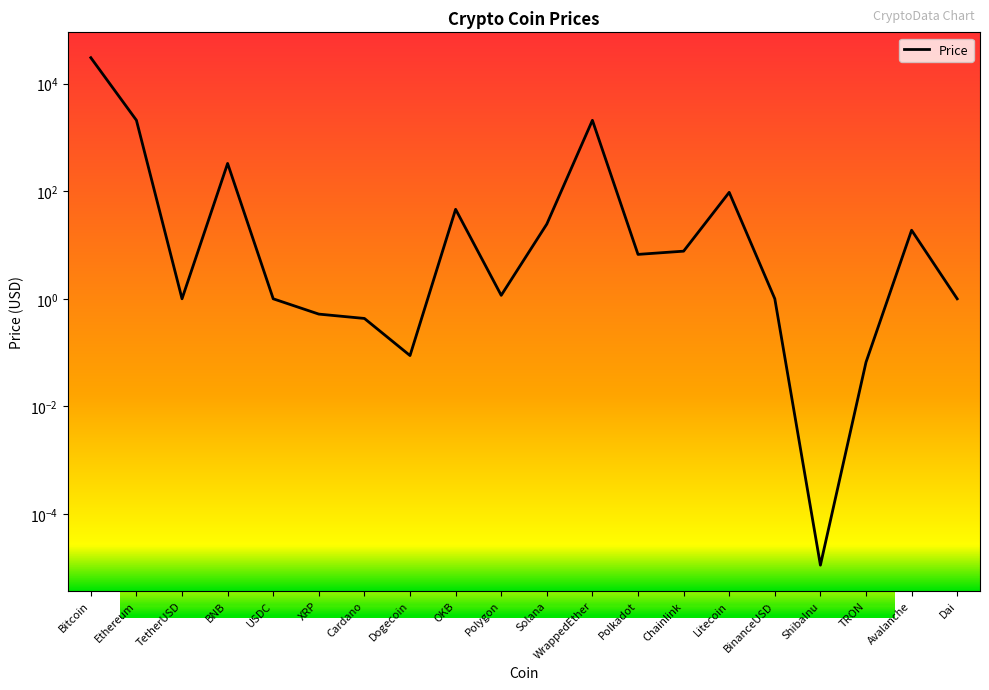

What is the average value?

1750.1